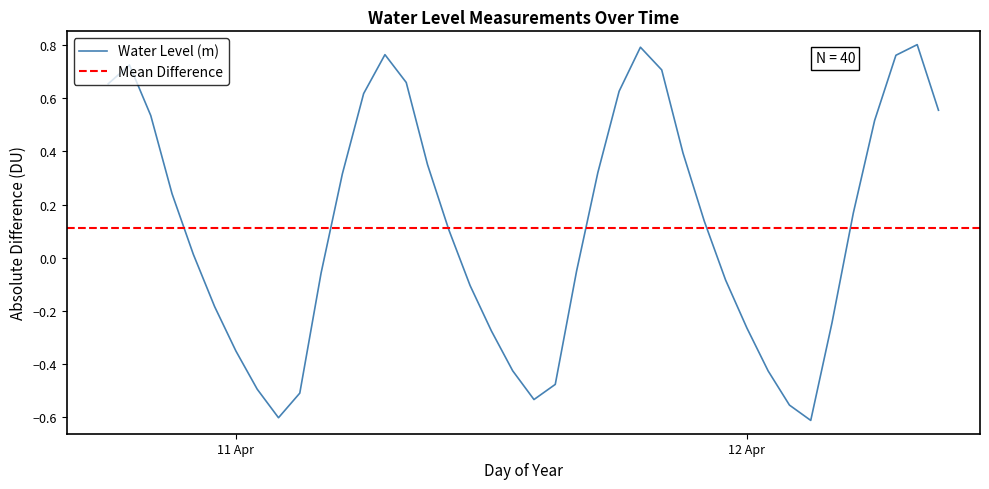

Which category has the highest value across all series?

2025-04-12 08:00:00